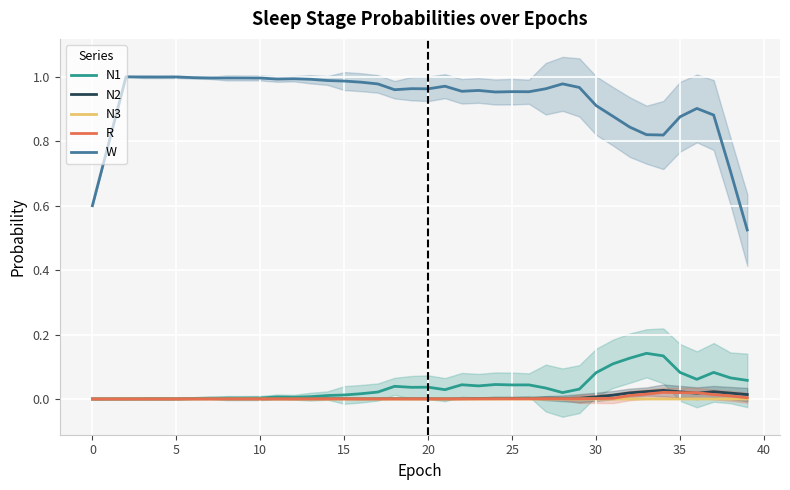

Is the value of R at 27 greater than the value of N1 at 28?

No